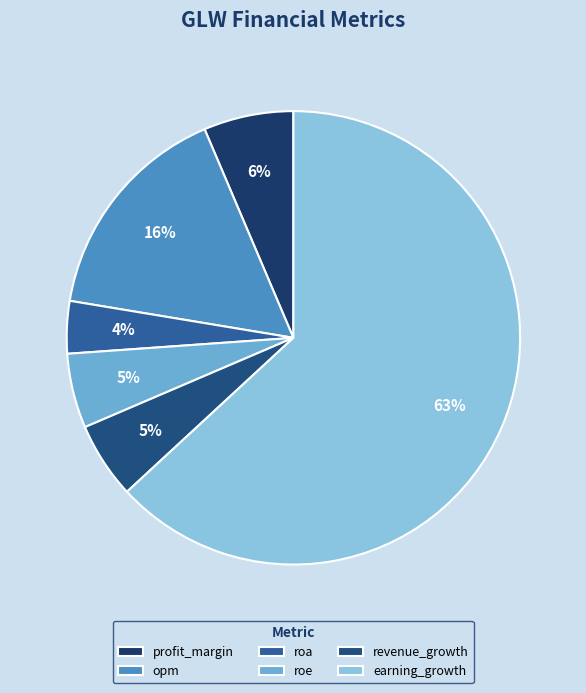

How many segments does this pie chart have?

6